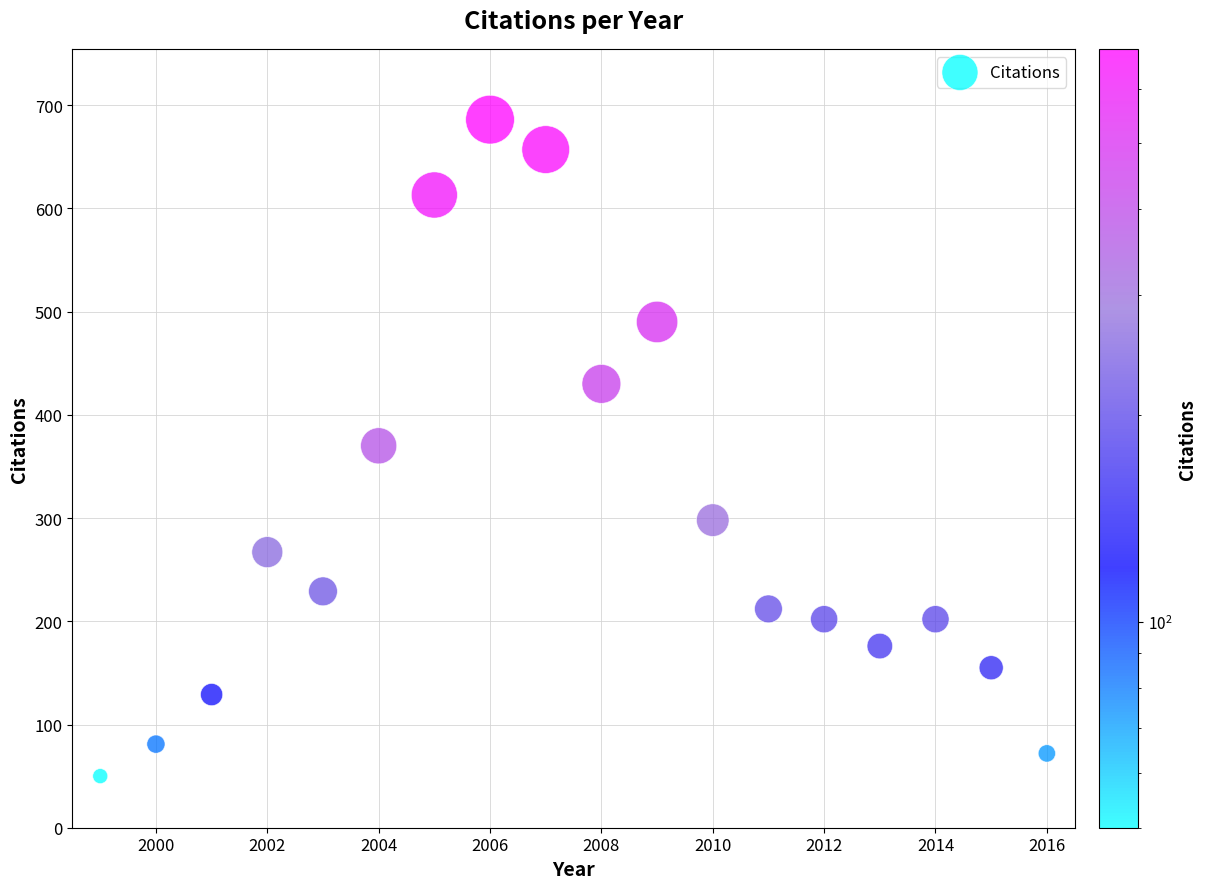

What is the range of Y values (max minus min)?

636